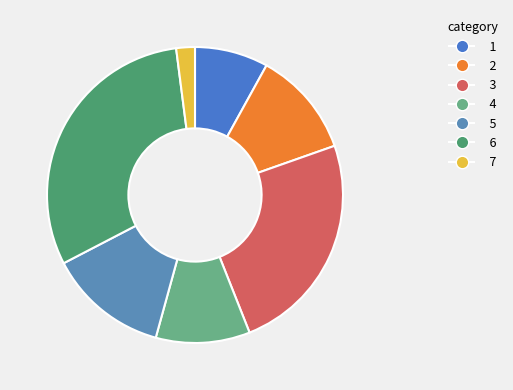

Count the number of slices in the pie.

7